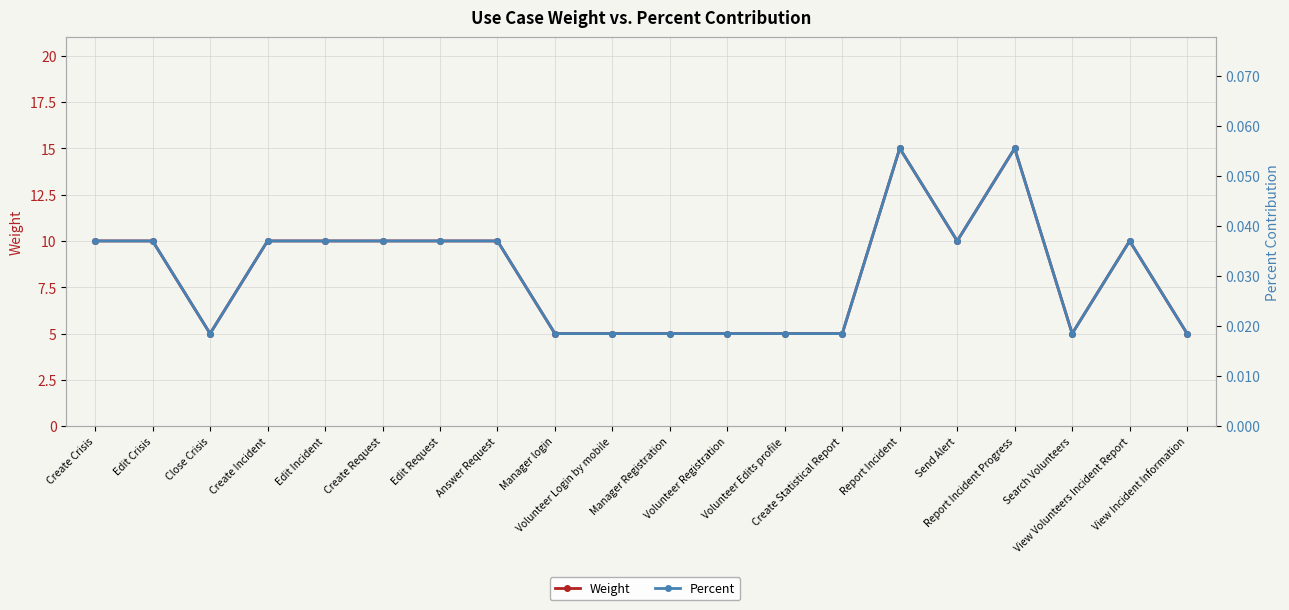

How many lines are shown in the chart?

2